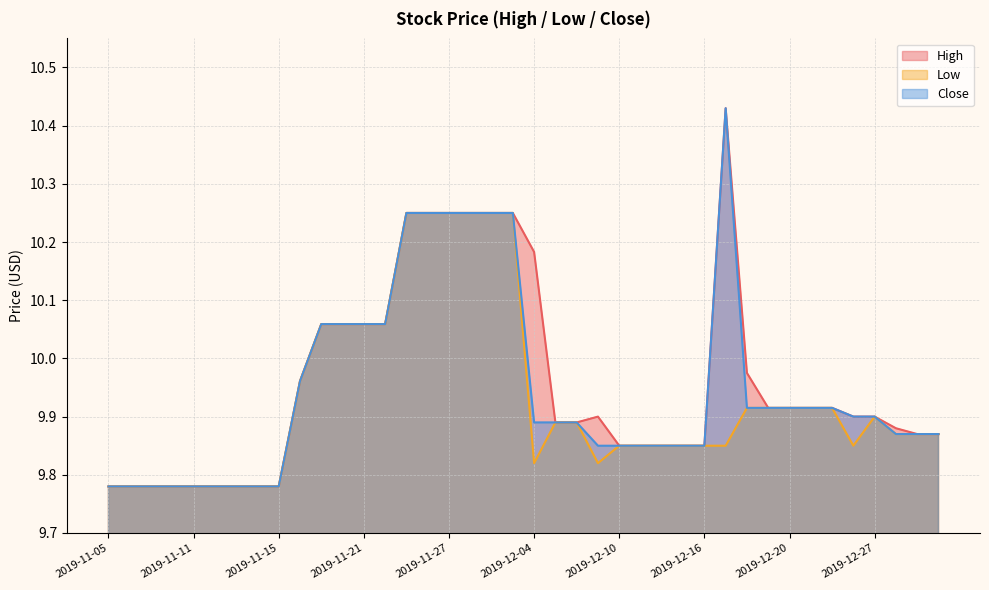

Read the Low value at 2019-11-27.

10.2